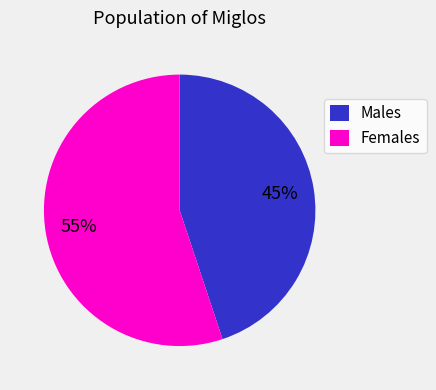

Is it true that Males is 58% of the pie?

False